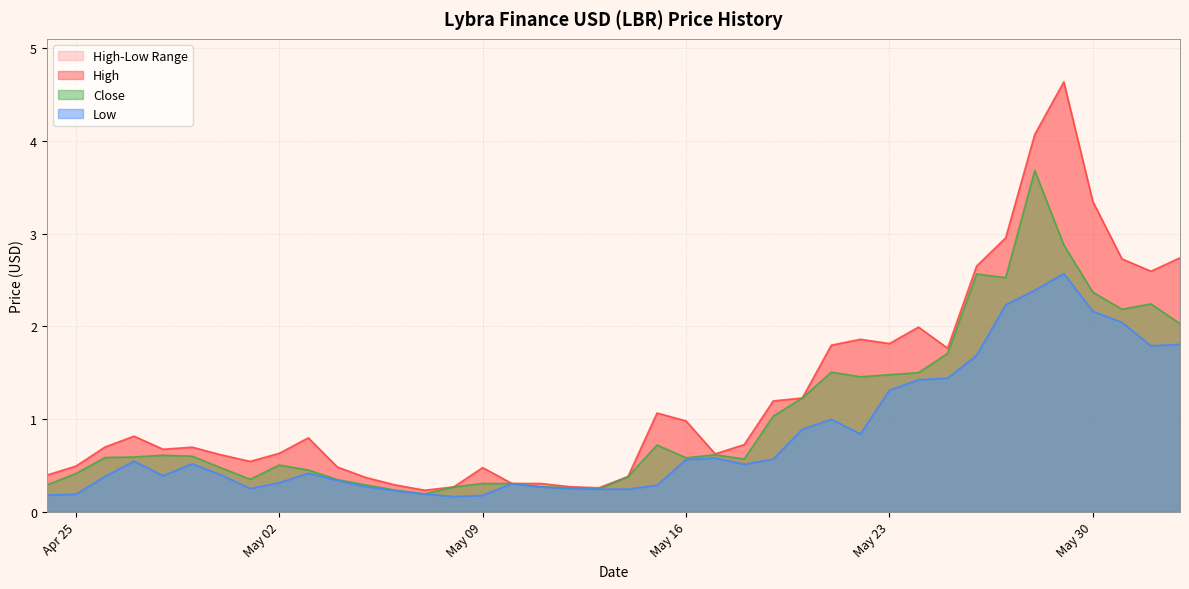

At which label does High reach its peak?

2023-05-29